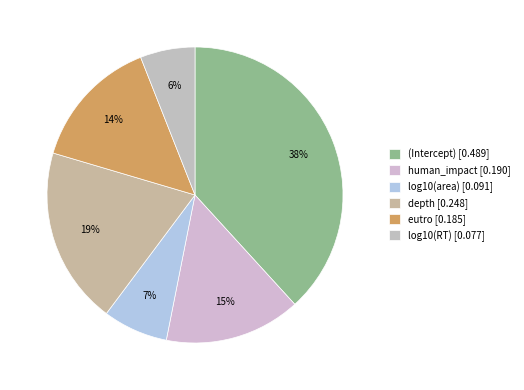

What percentage is the depth slice, to the nearest percent?

19%